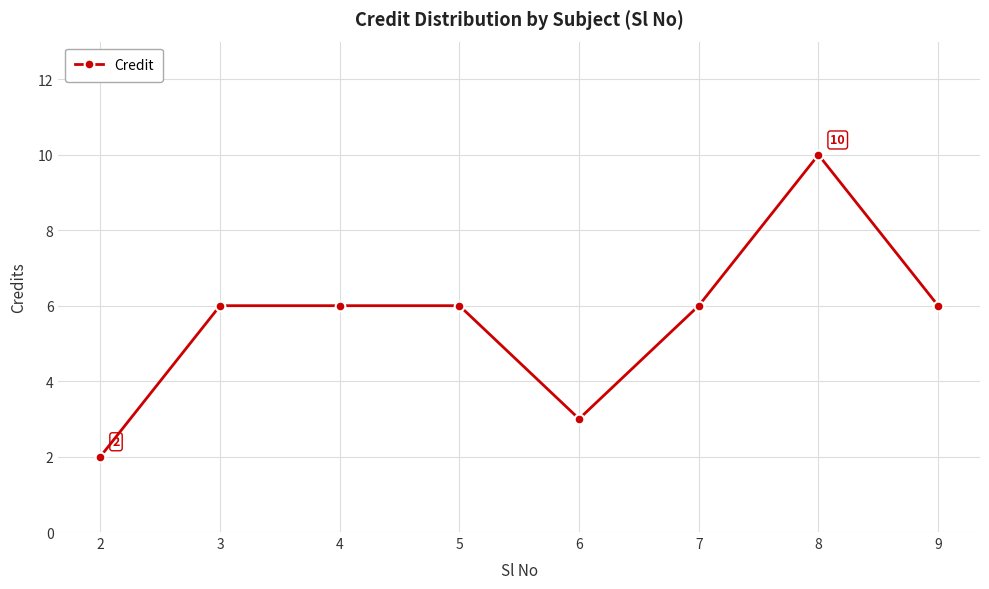

What is the greatest value displayed?

10